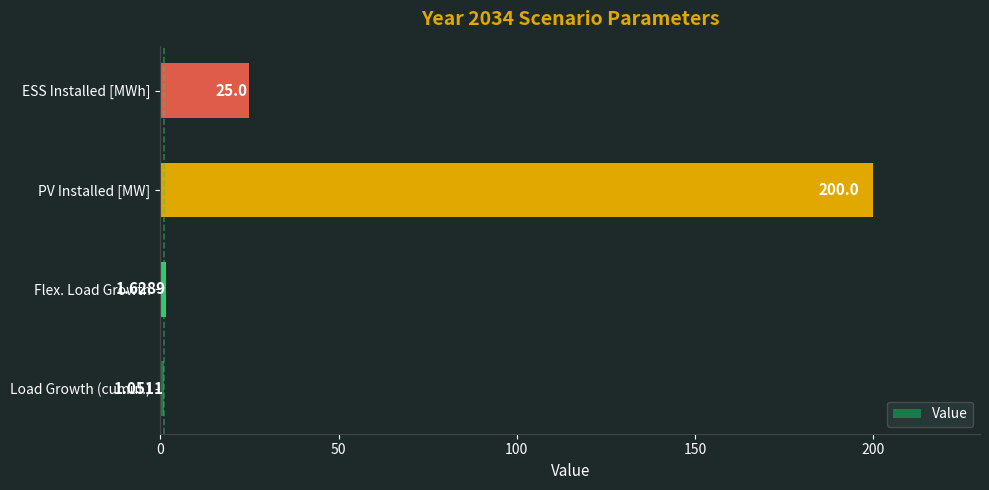

What is the sum of all values?

227.7